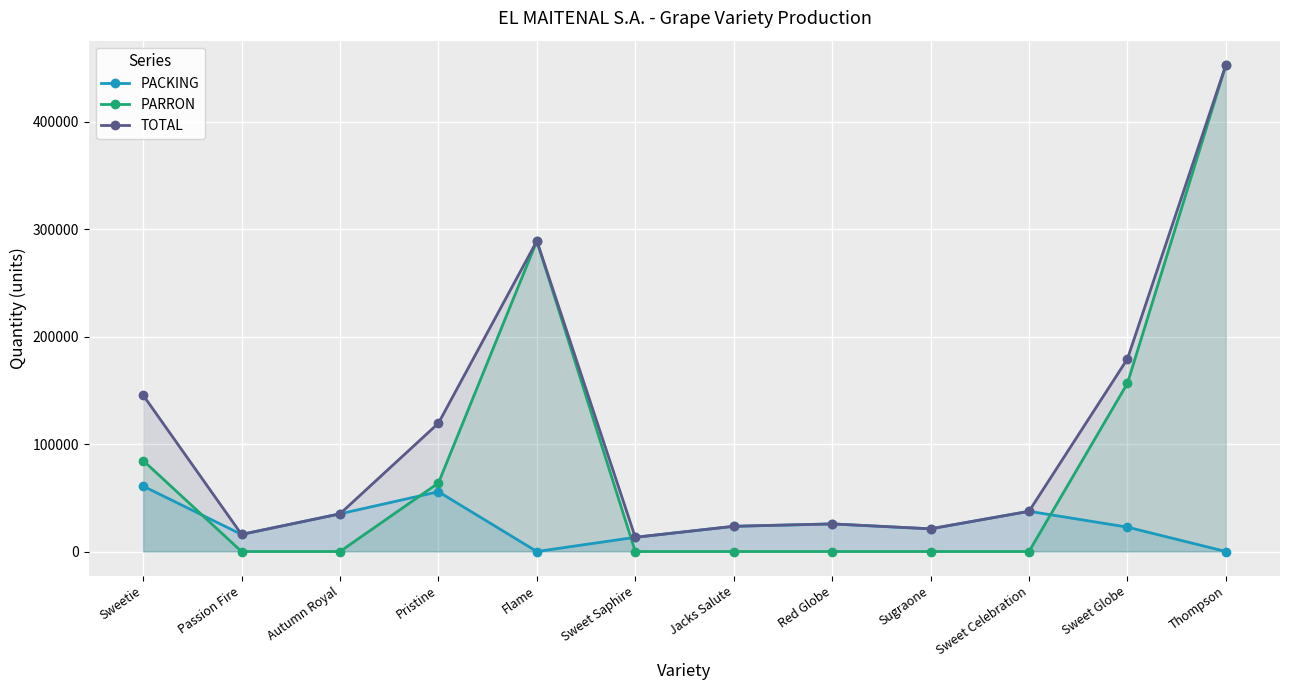

Count the number of data series in this chart.

3